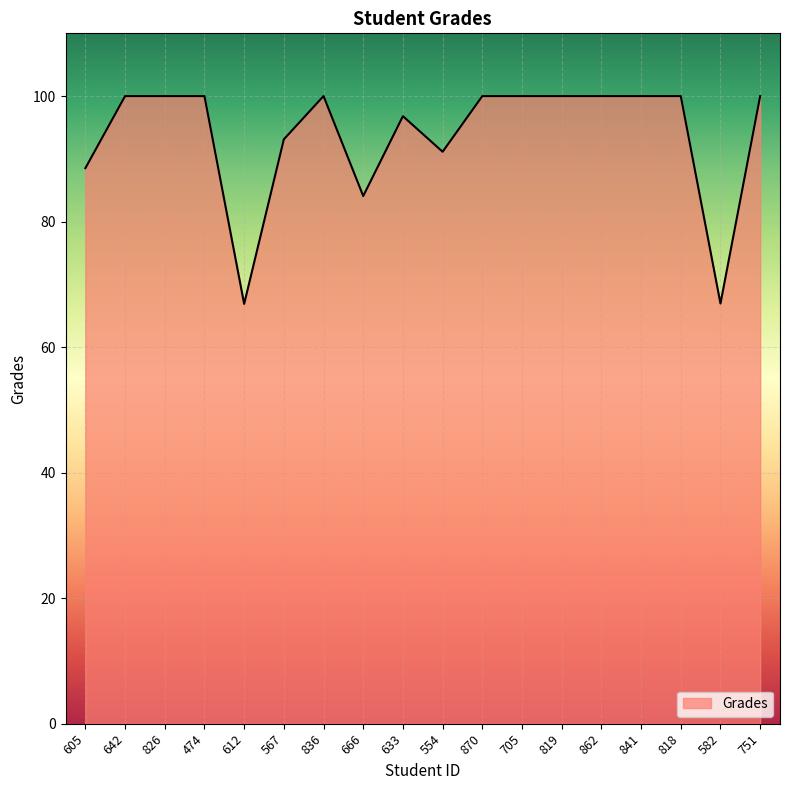

At which label is the value closest to 83?

666